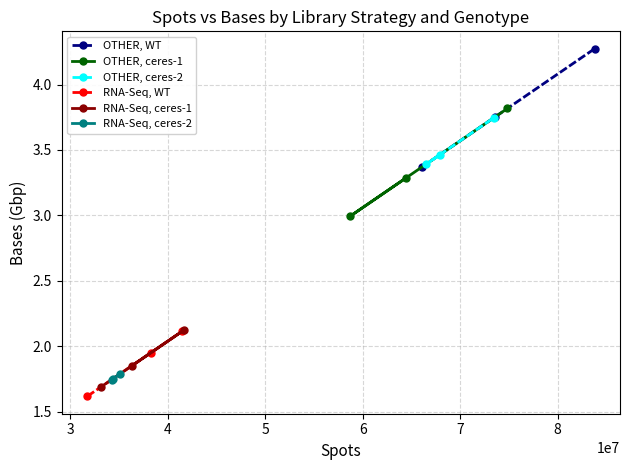

What is the maximum value for OTHER, ceres-1?

3.8